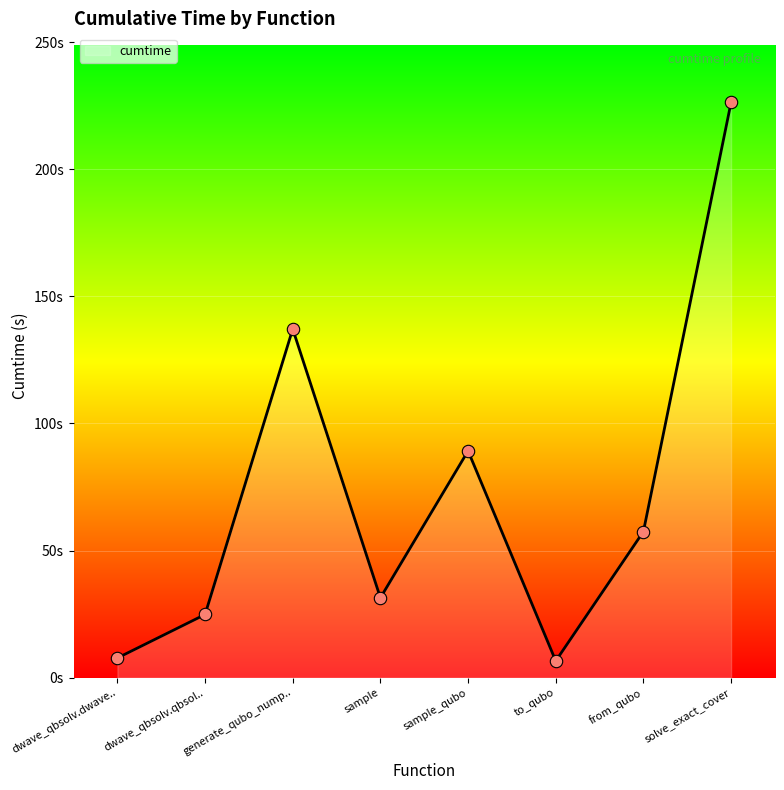

Is this an area chart (filled region under the line)?

Yes